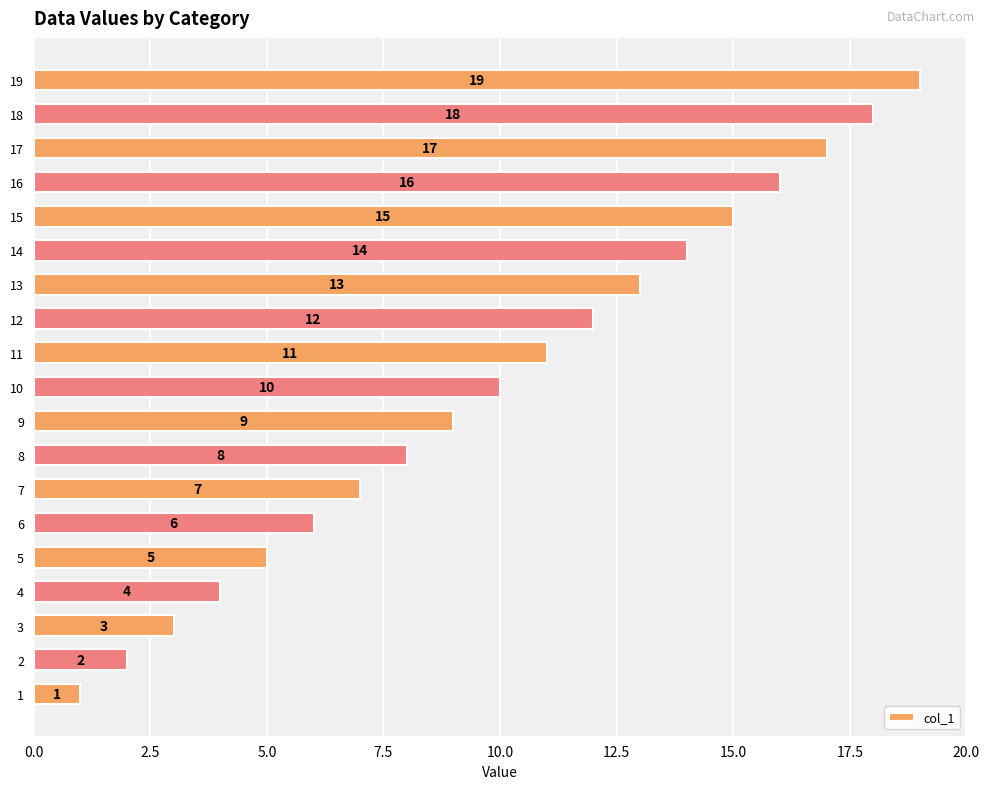

Approximately how many times larger is the value at 6 compared to 4?

1.5